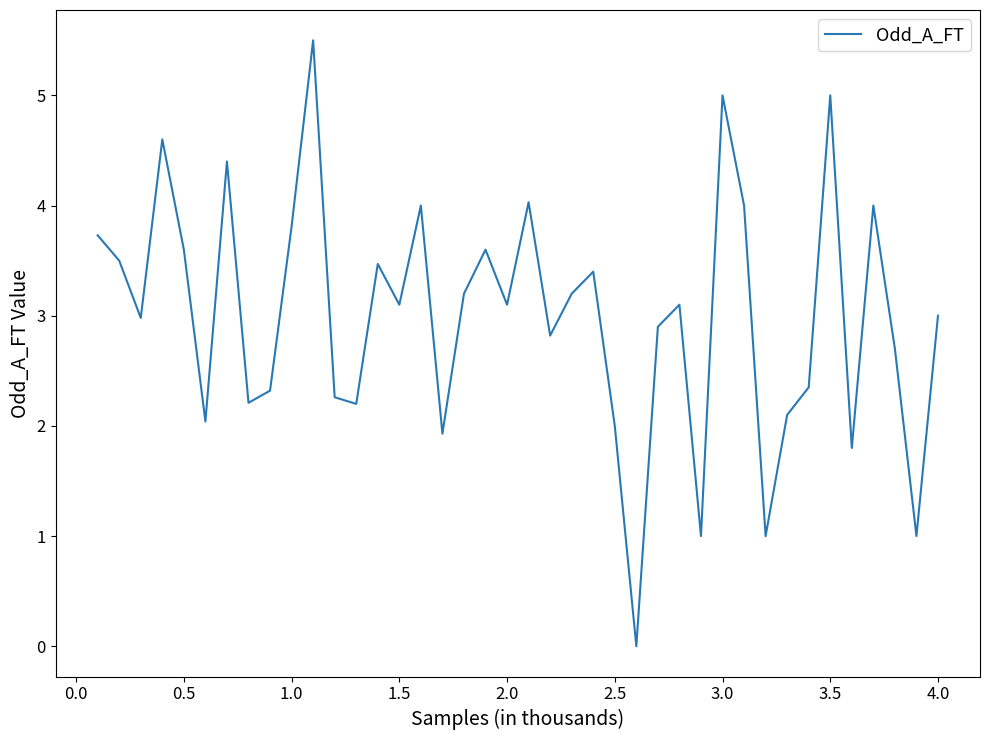

What is the difference between the maximum and minimum values?

5.5